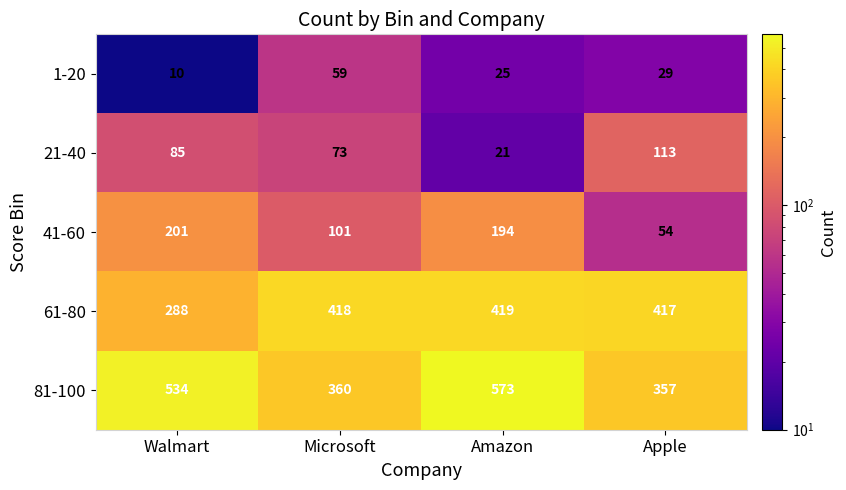

At which label is 61-80 closest to 353?

Apple